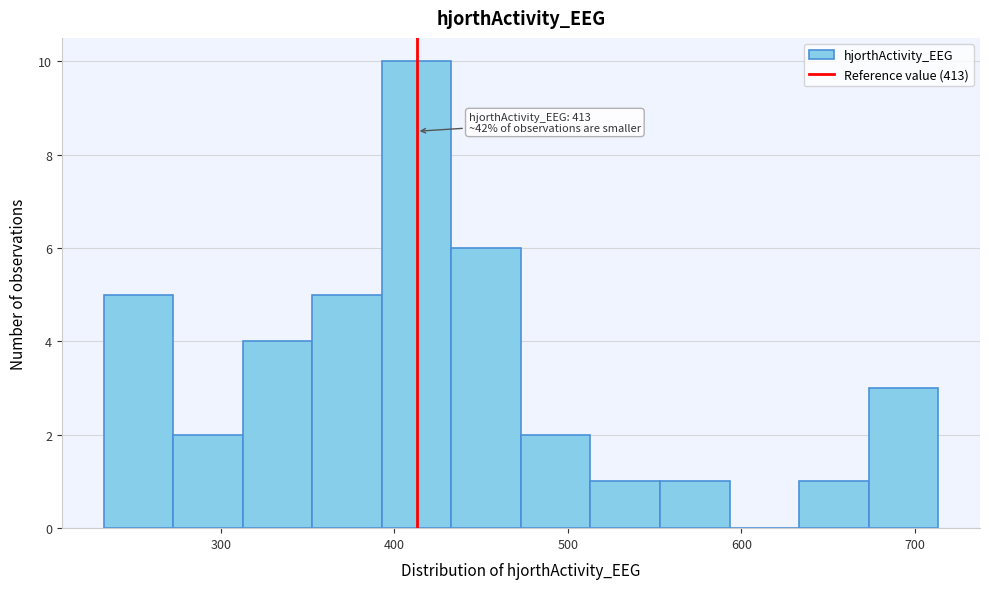

Which range on the x-axis has the tallest bar?

390 to 430